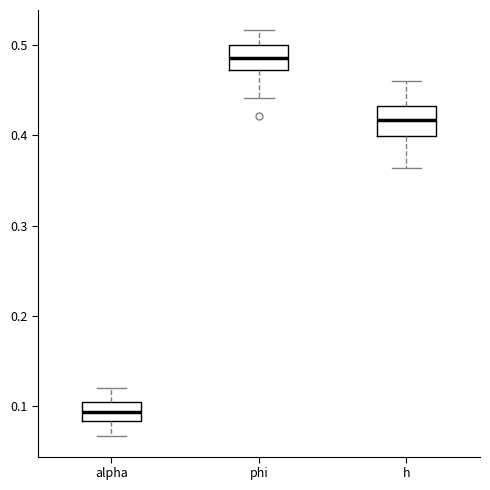

Which box's median line is the lowest?

alpha